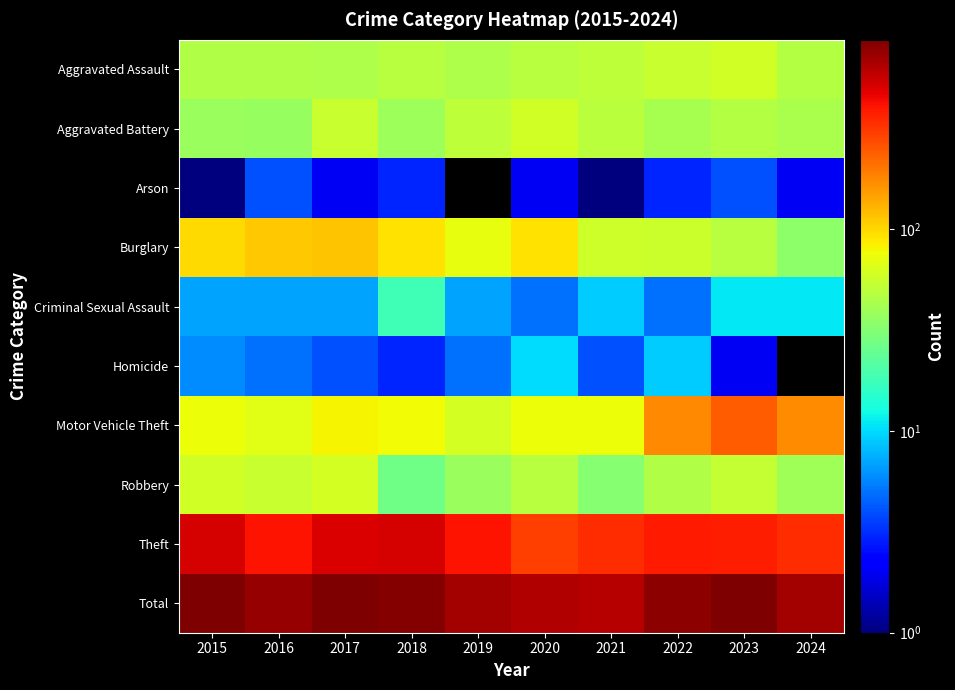

Which category has the highest value across all series?

2017